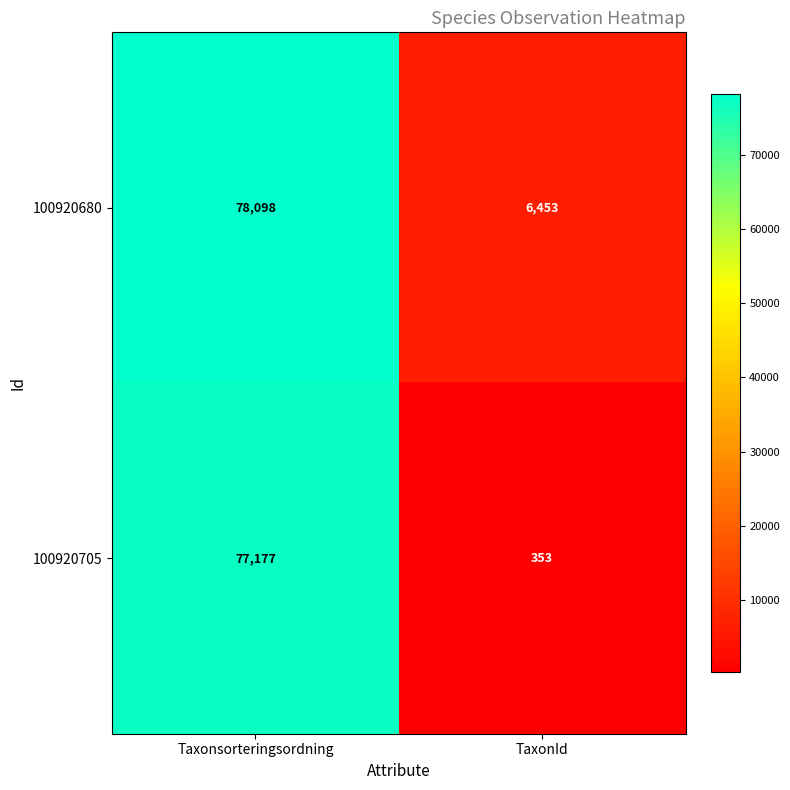

At how many categories does at least one series exceed 64917?

1